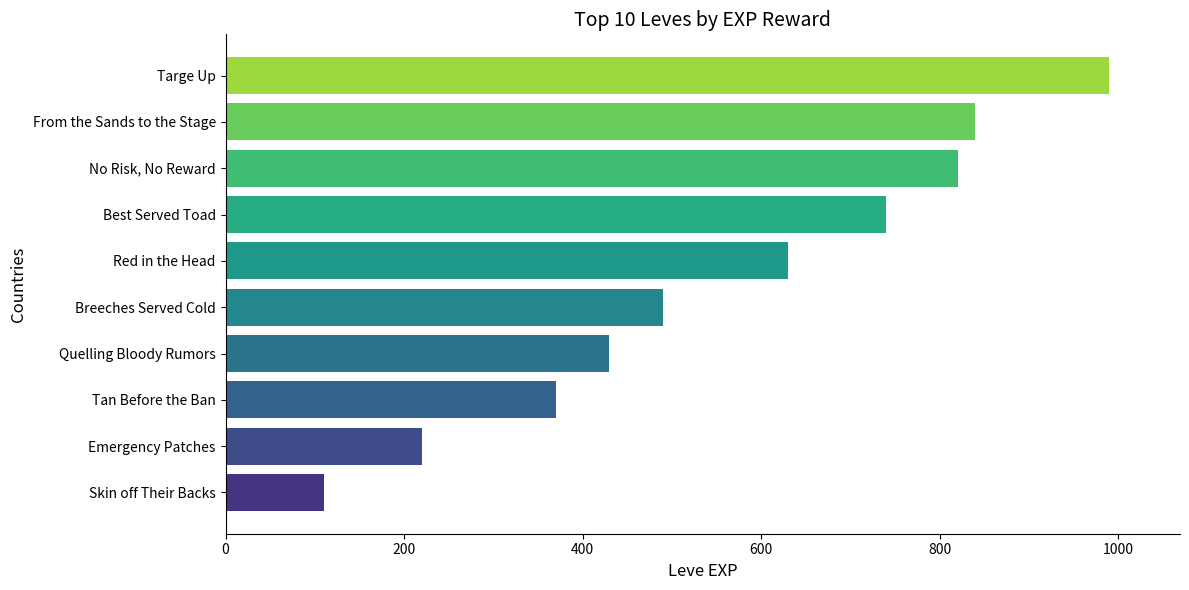

What is the difference between the maximum and minimum values?

880